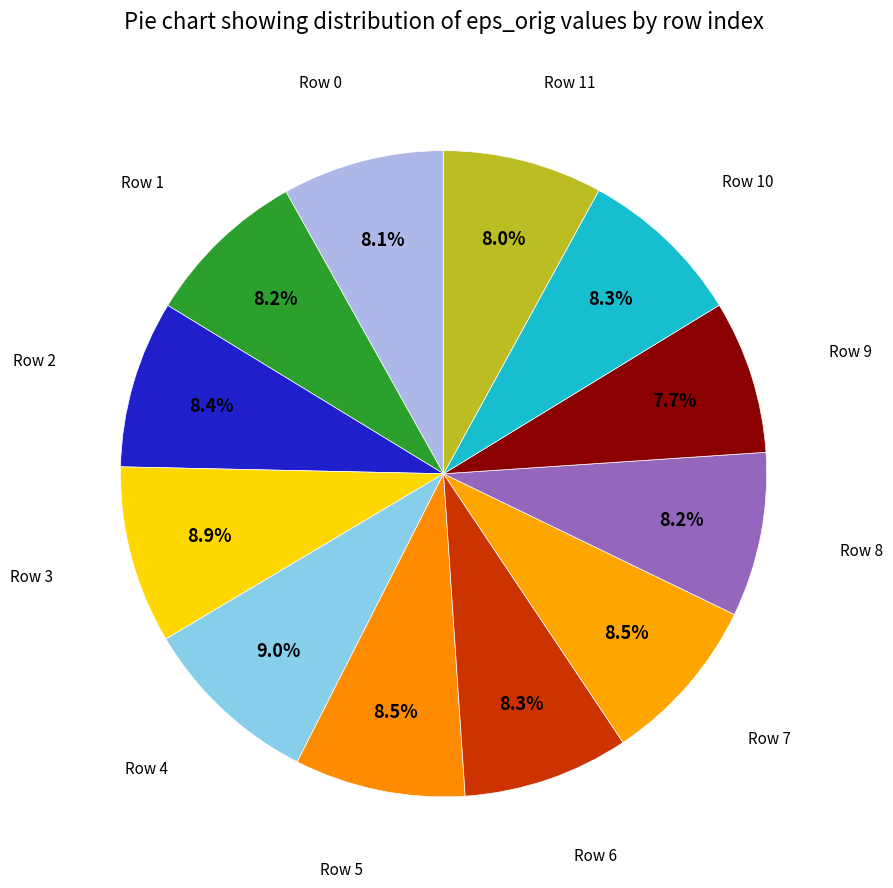

Count the number of slices in the pie.

12